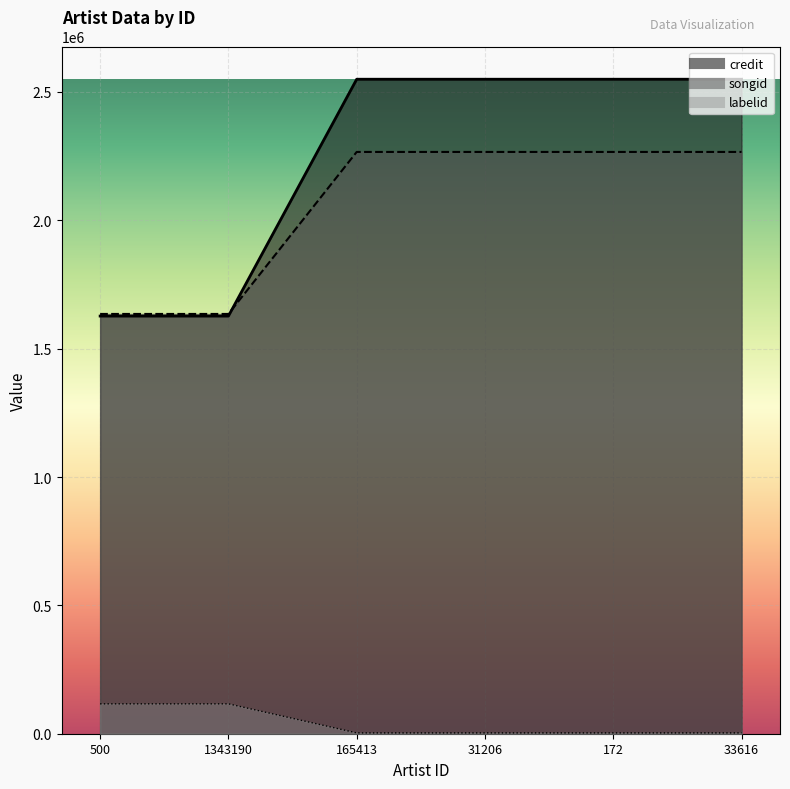

The songid series shows 2266294 at 31206. True or false?

True